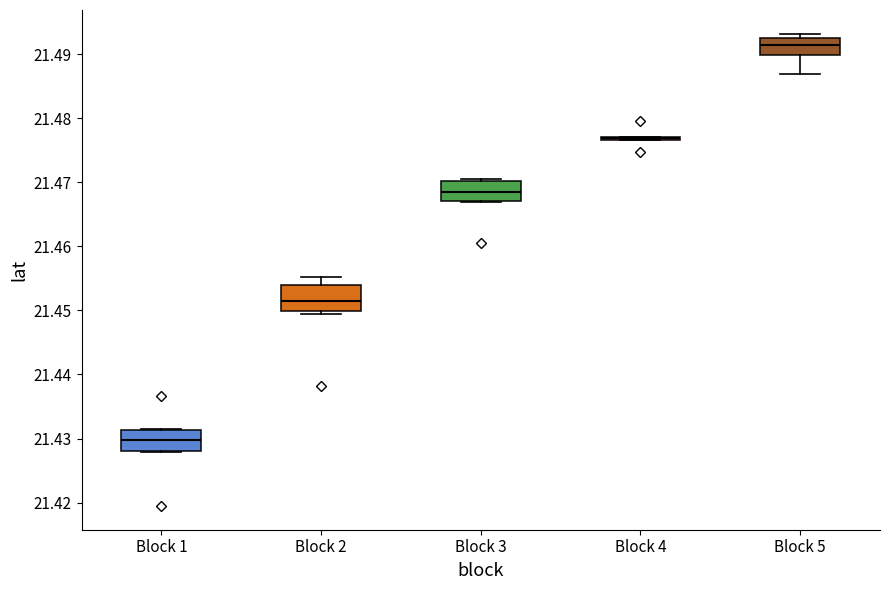

Reading left to right, transcribe this box plot: for each box, give where its median line is, the range the box spans, and where its two whiskers end, as read against the y-axis. The values are not printed on the chart, so give them approximately, as read against the axis.

Block 1: median 21.430, box 21.428 to 21.431, whiskers 21.428 to 21.431
Block 2: median 21.451, box 21.450 to 21.454, whiskers 21.449 to 21.455
Block 3: median 21.468, box 21.467 to 21.470, whiskers 21.467 to 21.470 (just above the box's upper edge)
Block 4: box collapsed to a line at 21.477, whiskers 21.477 to 21.477
Block 5: median 21.491, box 21.490 to 21.493, whiskers 21.487 to 21.493 (just above the box's upper edge)